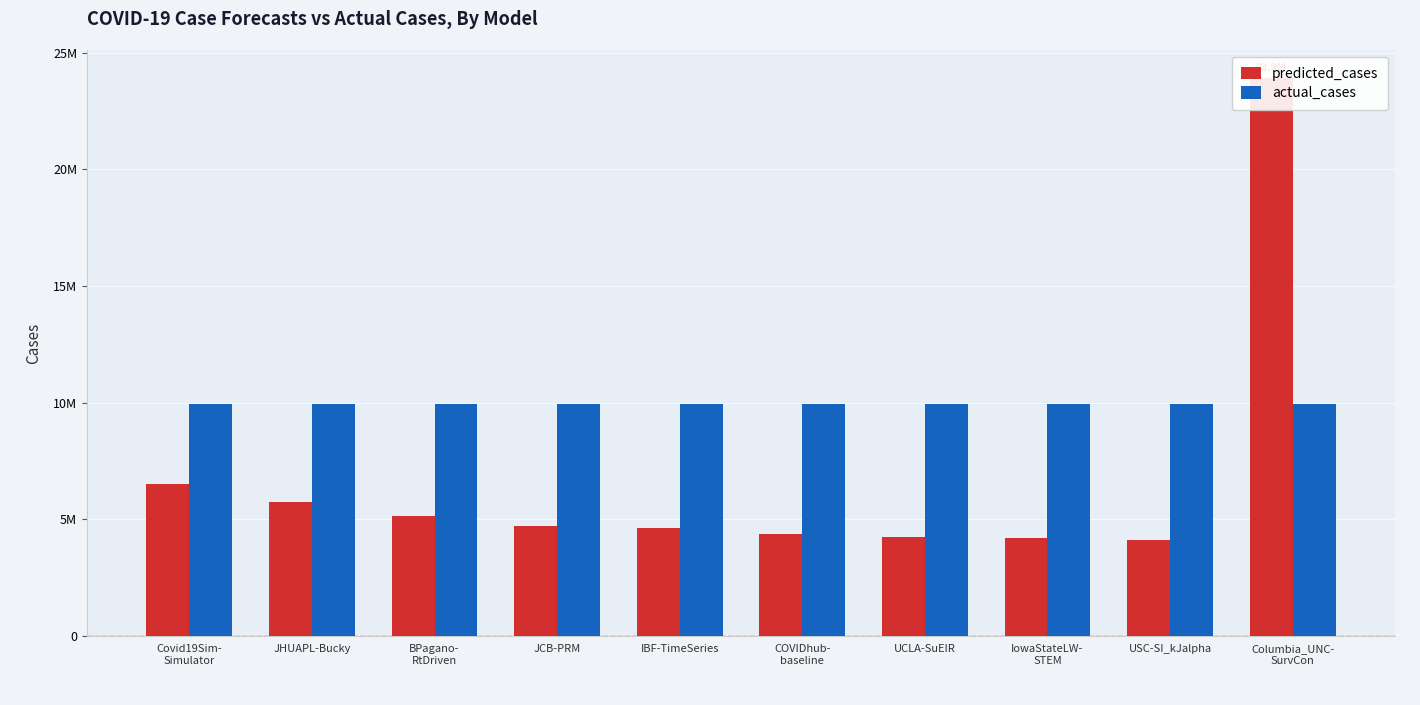

Which series has the largest range (max minus min)?

predicted_cases